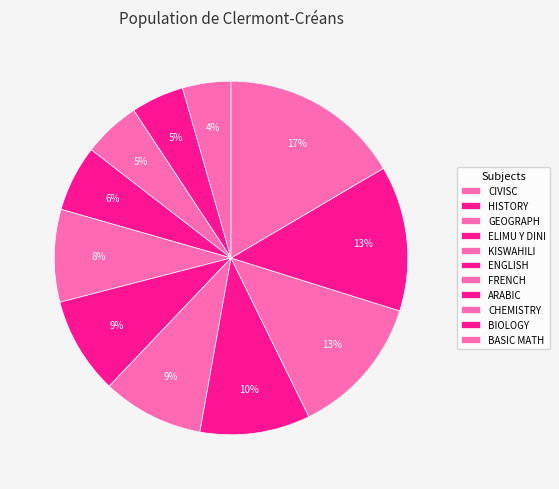

Does HISTORY account for over 50% of the chart?

No